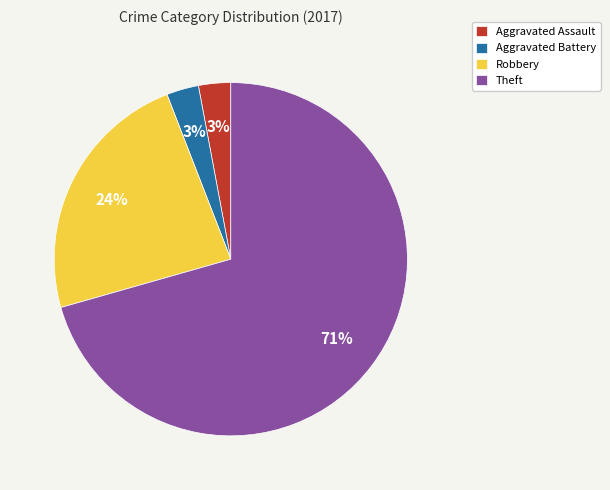

What percentage is the Aggravated Battery slice, to the nearest percent?

3%